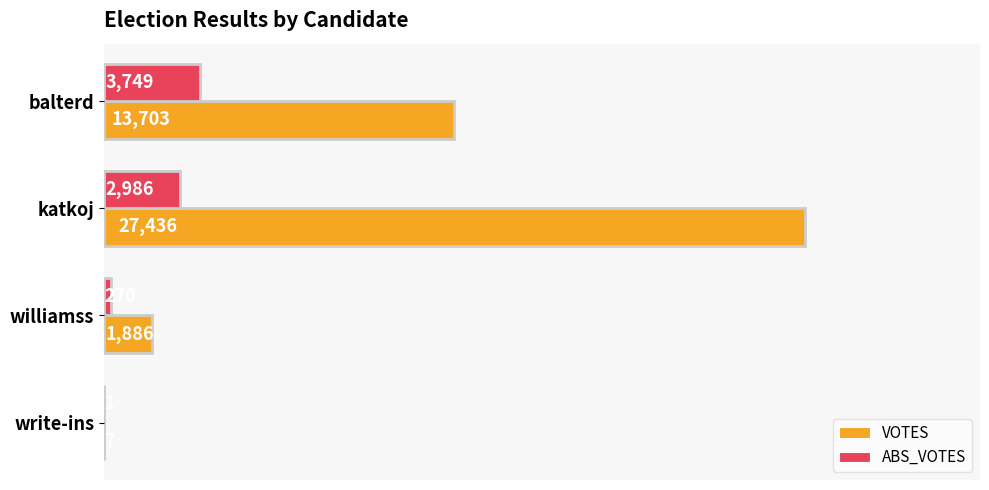

Read the VOTES value at katkoj, to the nearest 100.

27400